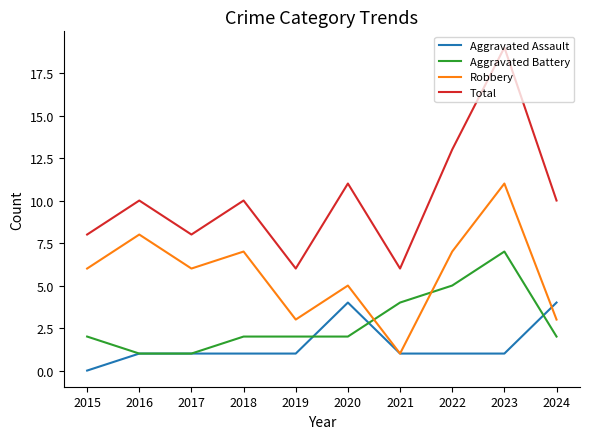

At which category does Robbery reach its first local peak?

2016